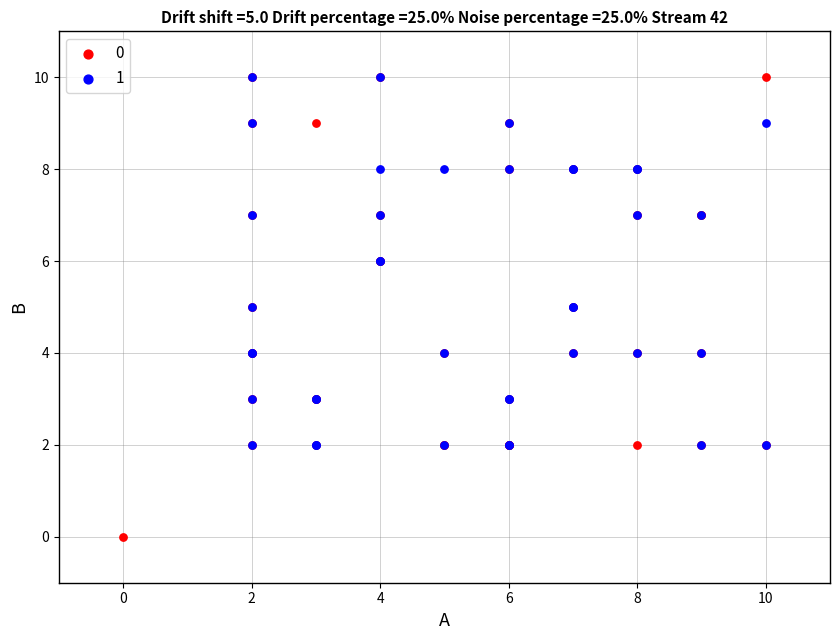

Which series reaches the minimum Y coordinate?

0